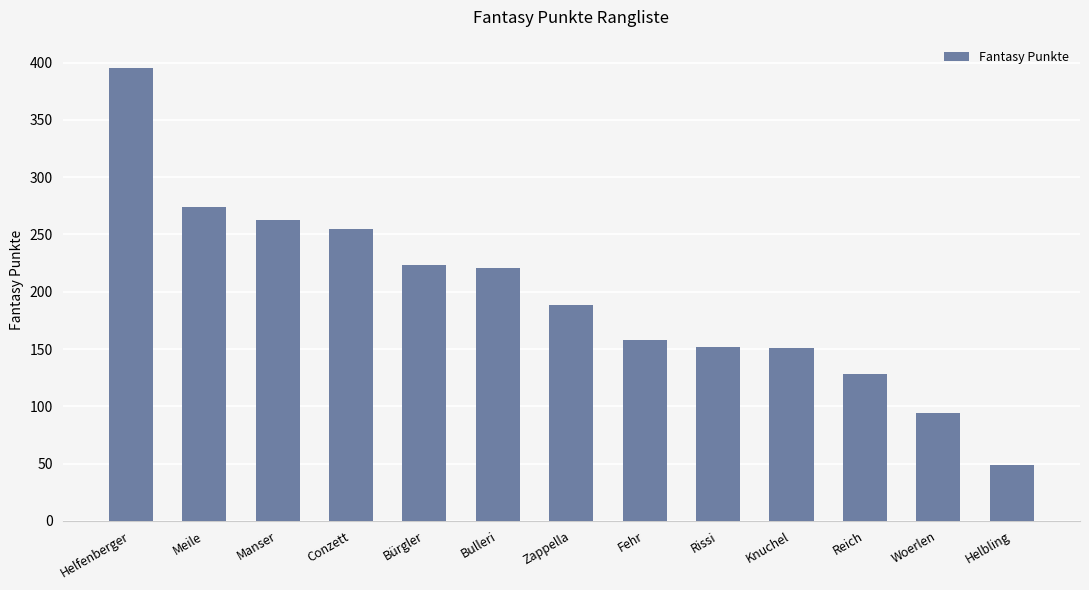

Between Bürgler and Zappella, which is larger?

Bürgler